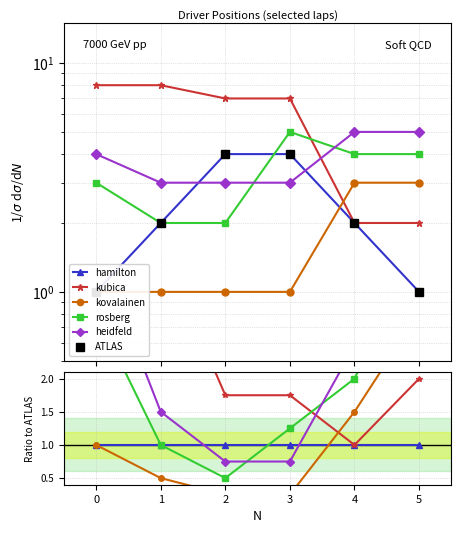

Does the chart have visible grid lines?

Yes